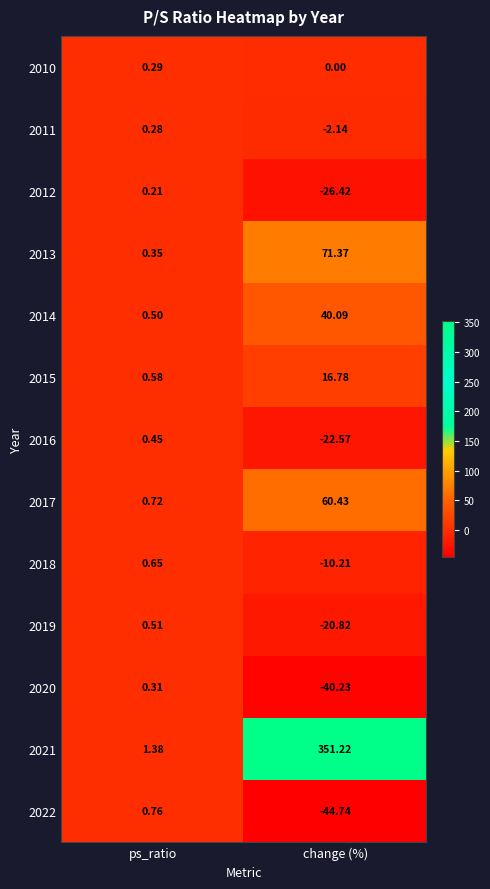

What is the spread (max minus min) of values at change (%)?

396.0